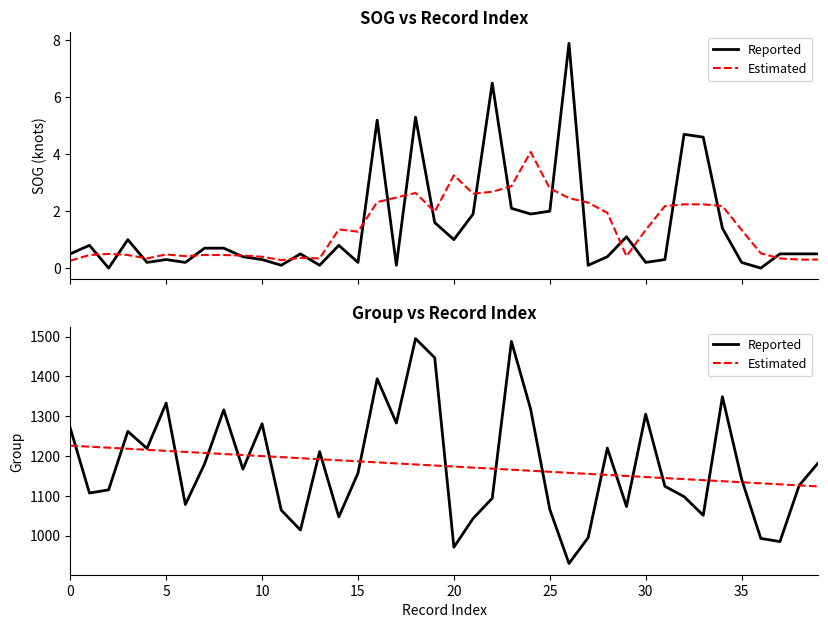

What is the label of the 27th point from the right?

13